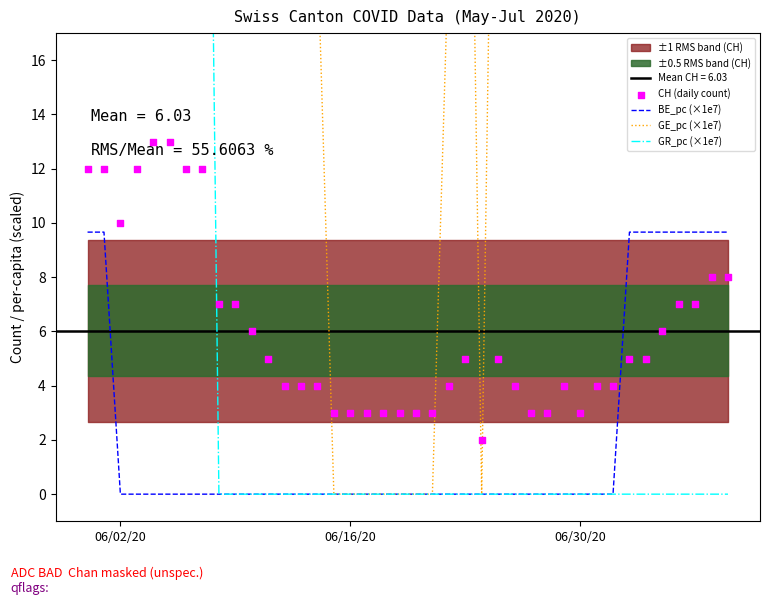

Which series reaches the minimum Y coordinate?

BE_pc (×1e7)